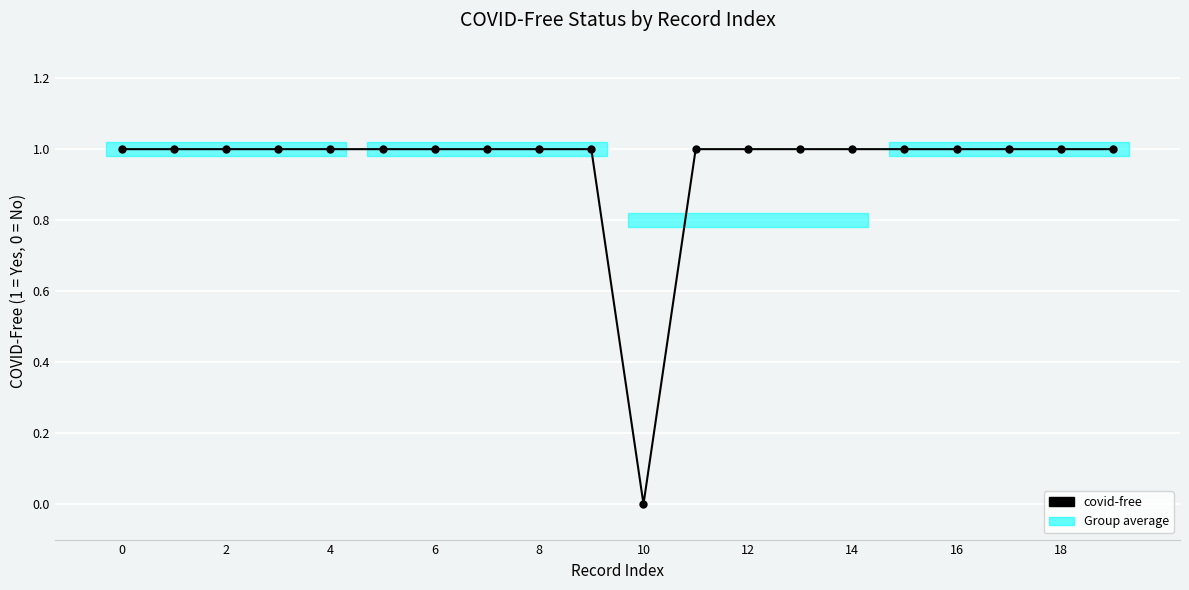

What is the value of the 4th point from the left?

1